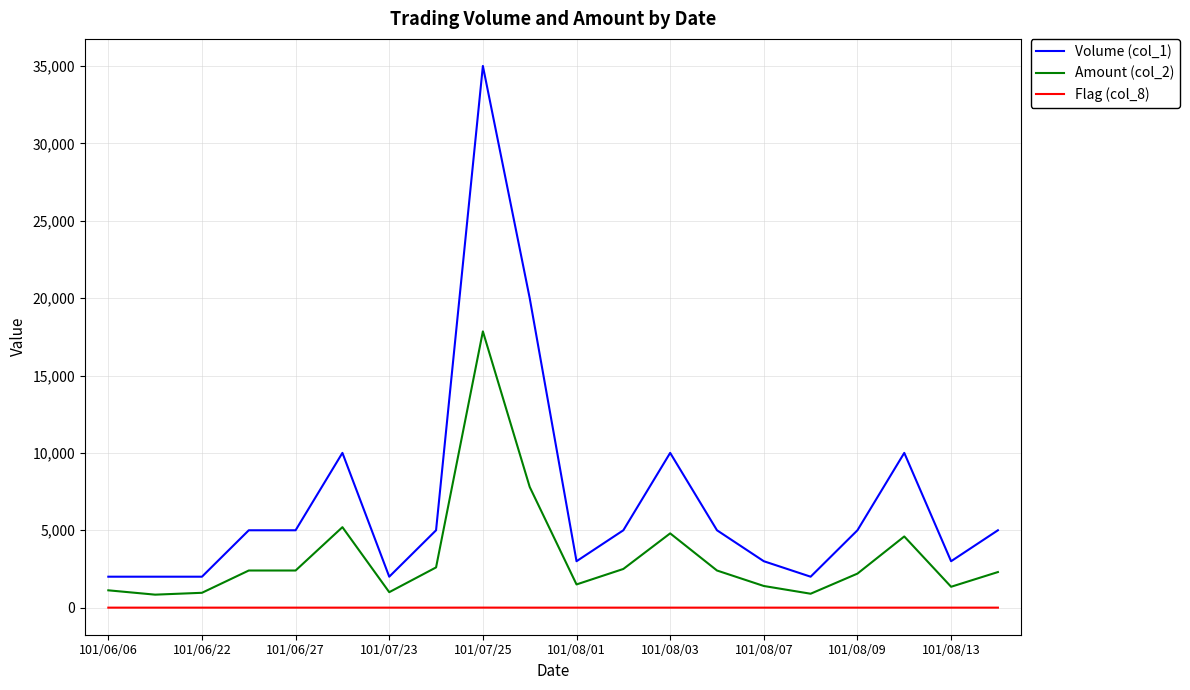

Which series has the largest total across all categories?

Volume (col_1)